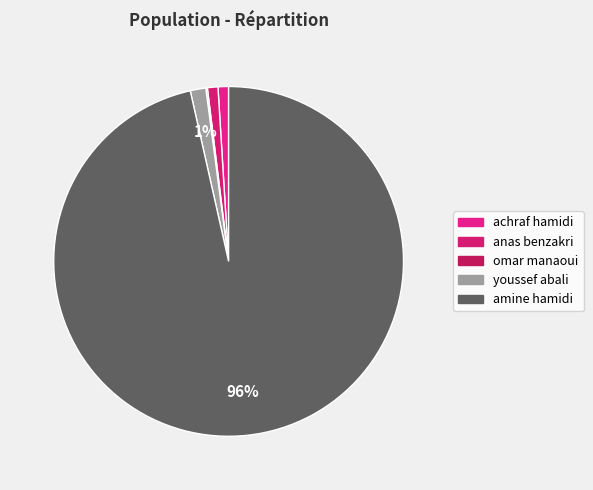

Which slice is the smallest?

omar manaoui